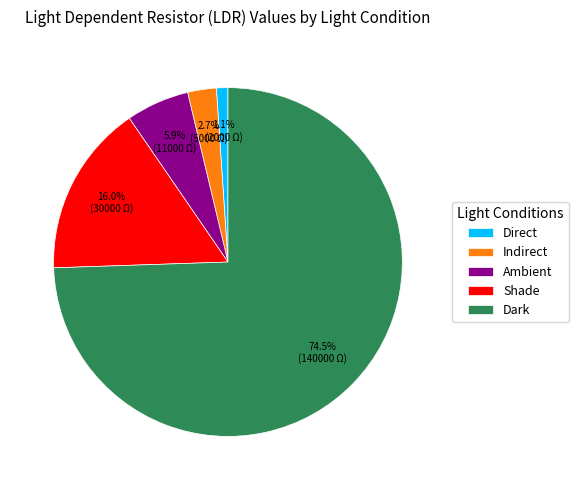

What is the ratio of the value at Ambient to the value at Shade?

0.4